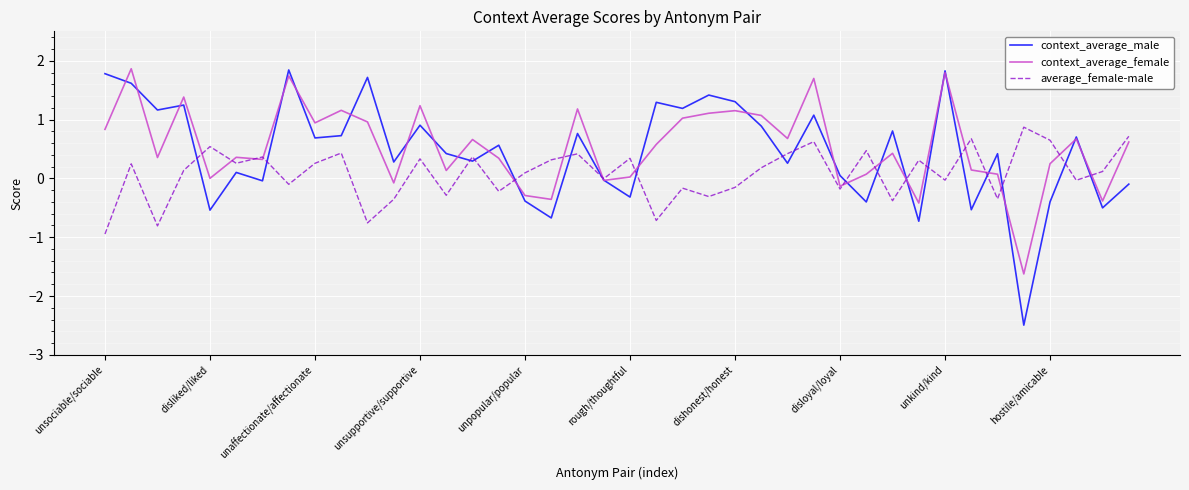

Which series has the widest spread of values?

context_average_male